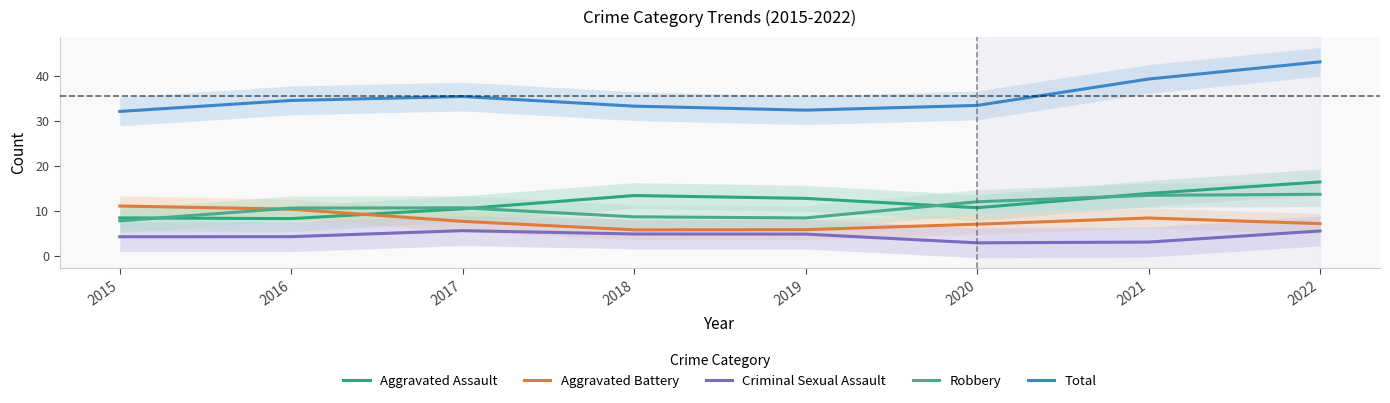

Is this an area chart (filled region under the line)?

No